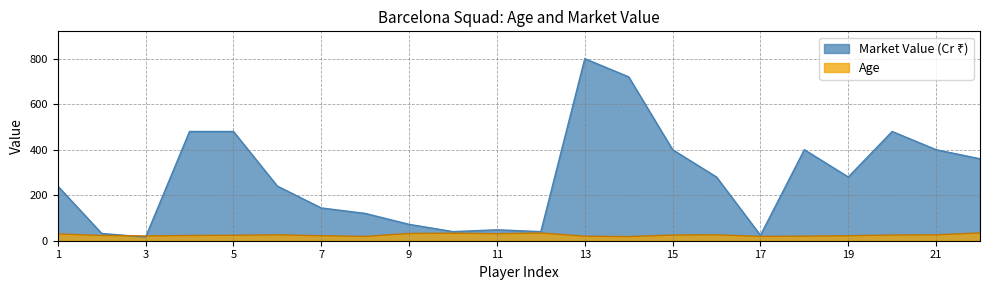

How many values in the Age series exceed 25?

9